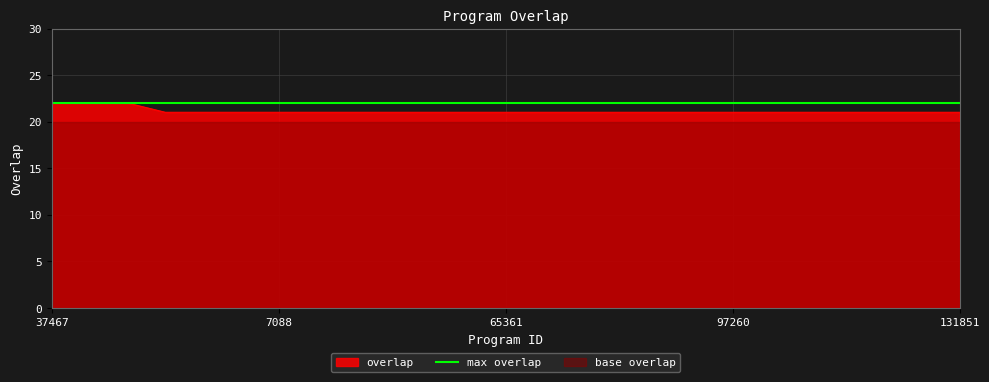

Count the number of categories in the chart.

25